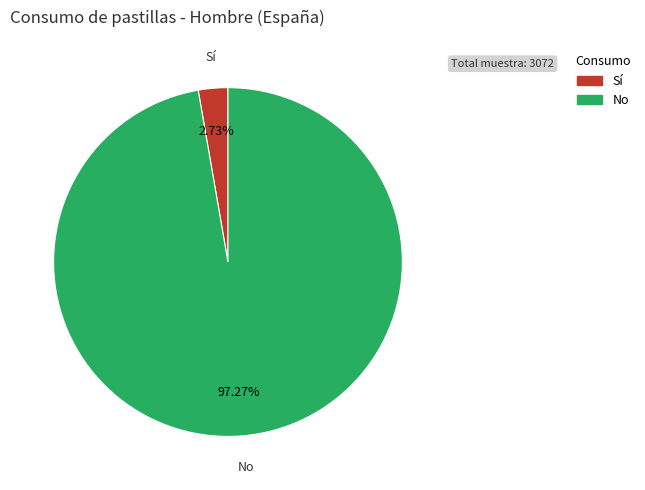

To the nearest percent, what portion does Sí represent?

3%